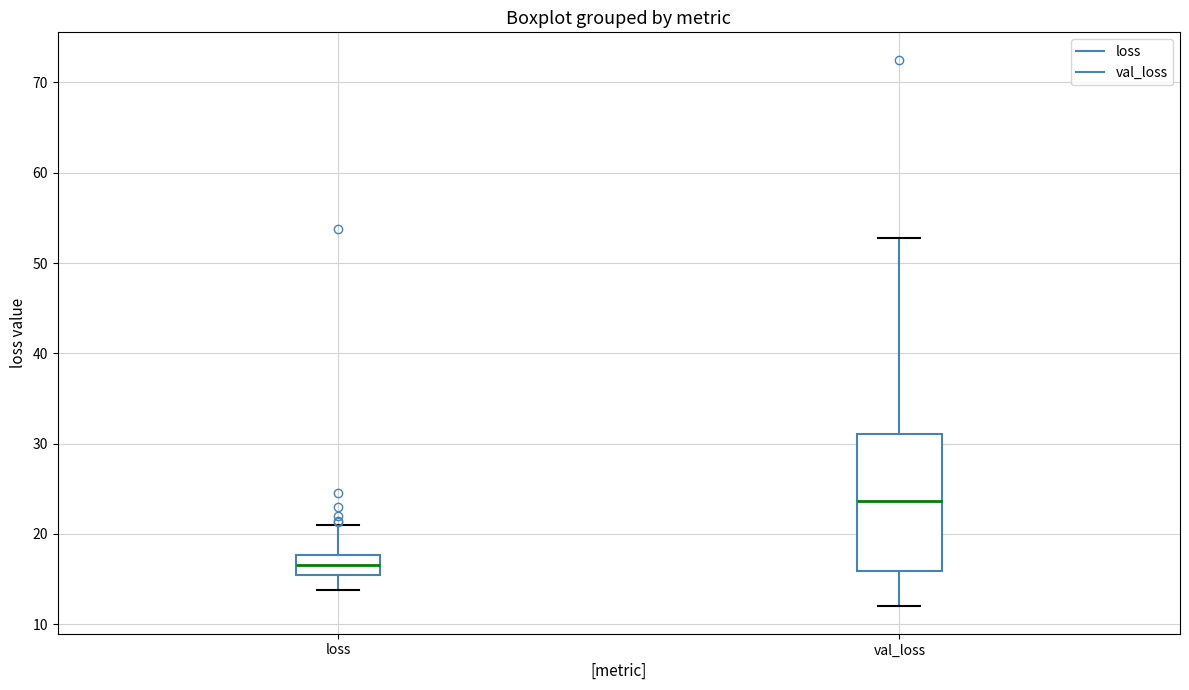

Which box is the tallest, from its lower edge to its upper edge?

val_loss